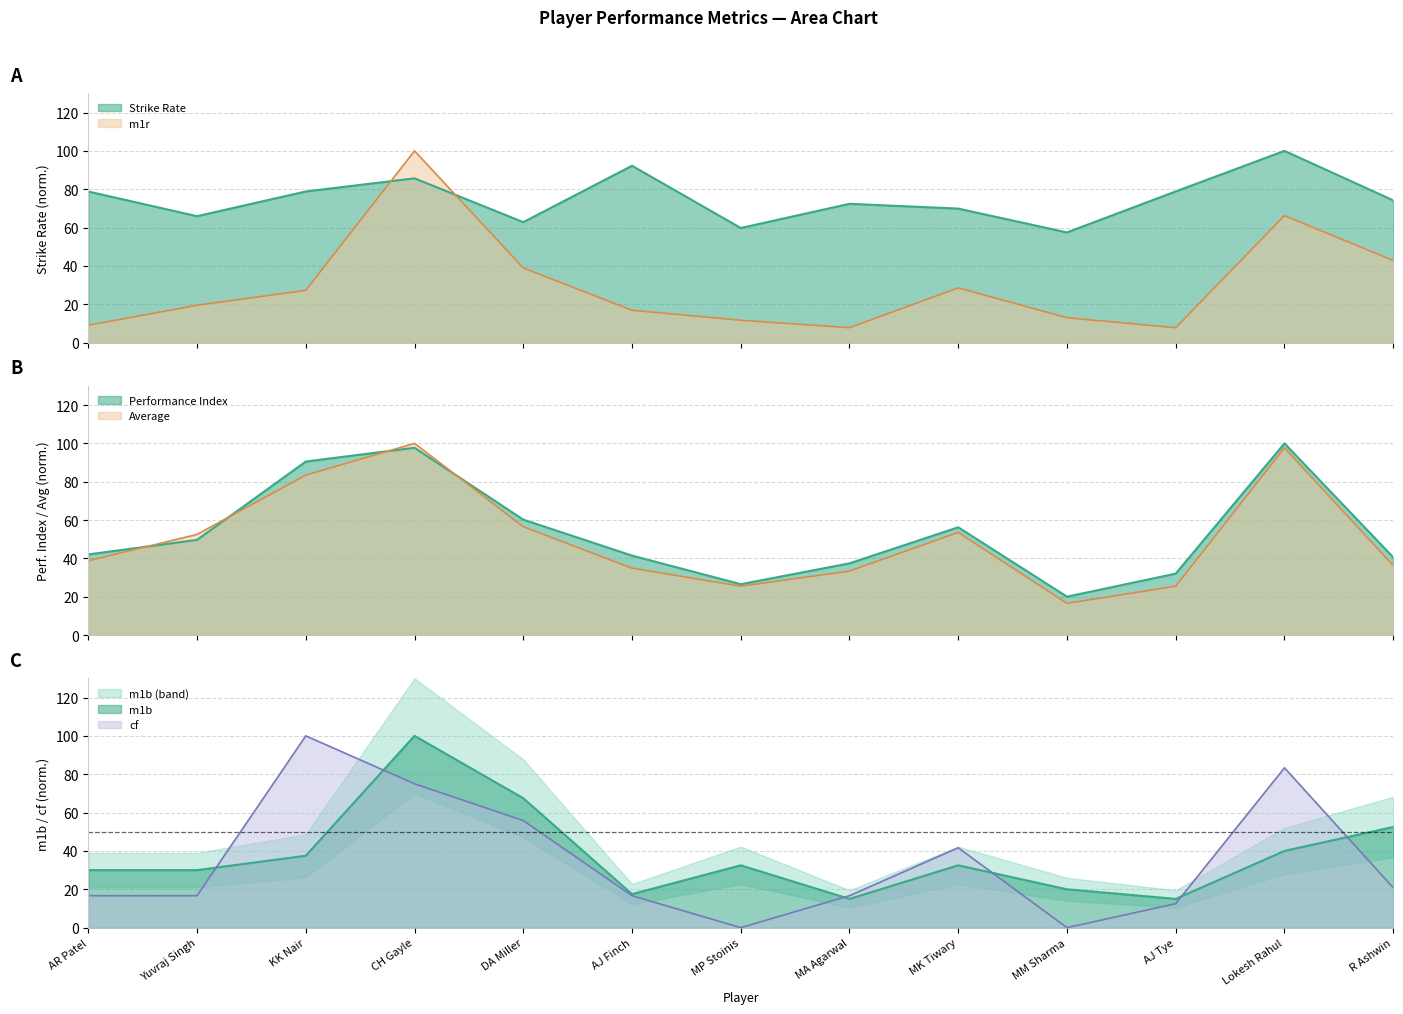

Where is the first local maximum for Average?

CH Gayle